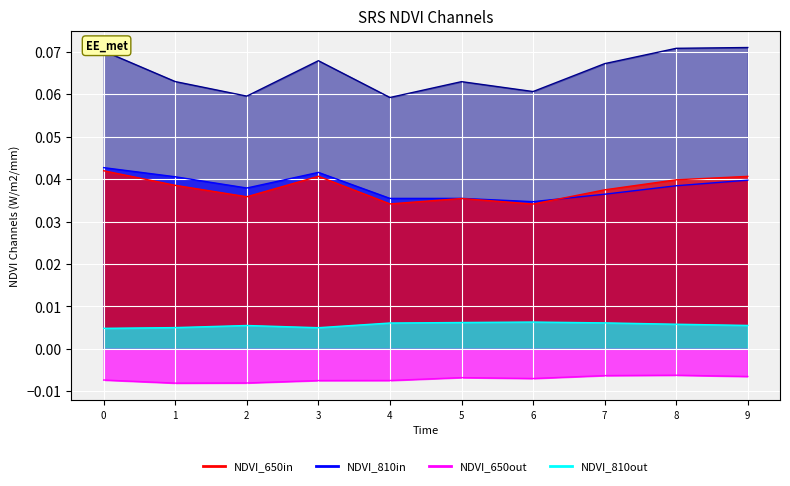

Reading left to right, transcribe all the data shown in this chart.

col_0: 0=0.0	1=0.0	2=0.0	3=0.0	4=0.0	5=0.0	6=0.0	7=0.0	8=0.0	9=0.0
col_1: 0=0.0	1=0.0	2=0.0	3=0.0	4=0.0	5=0.0	6=0.0	7=0.0	8=0.0	9=0.0
col_6: 0=-0.0	1=-0.0	2=-0.0	3=-0.0	4=-0.0	5=-0.0	6=-0.0	7=-0.0	8=-0.0	9=-0.0
col_26: 0=0.0	1=0.0	2=0.0	3=0.0	4=0.0	5=0.0	6=0.0	7=0.0	8=0.0	9=0.0
col_31: 0=0.1	1=0.1	2=0.1	3=0.1	4=0.1	5=0.1	6=0.1	7=0.1	8=0.1	9=0.1